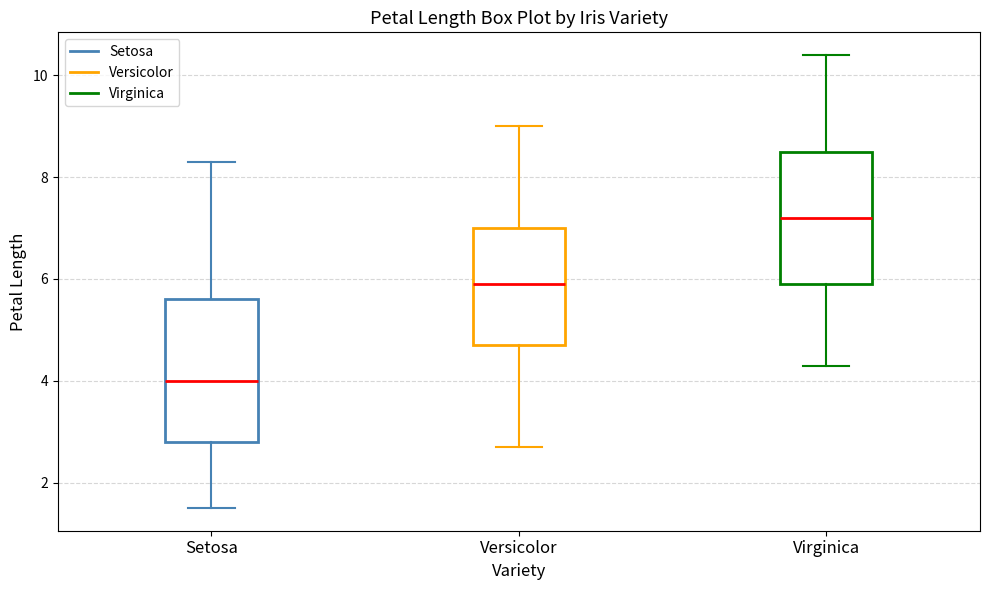

Which box has the lowest median line?

Setosa